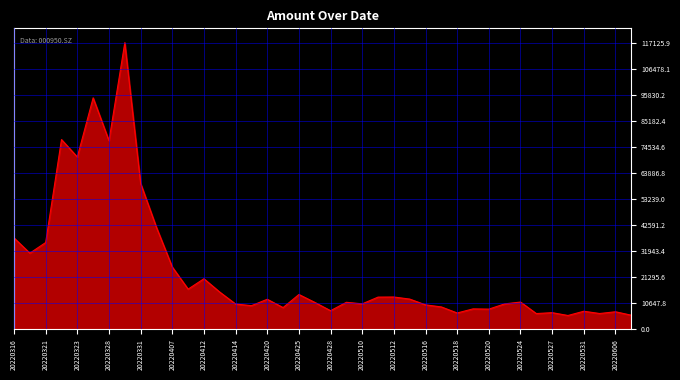

What is the minimum value shown in the chart?

5583.4